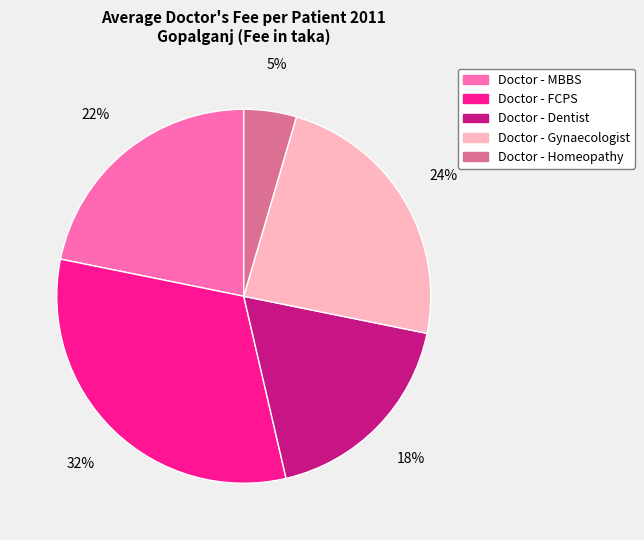

What is the largest slice in the pie chart?

Doctor - FCPS